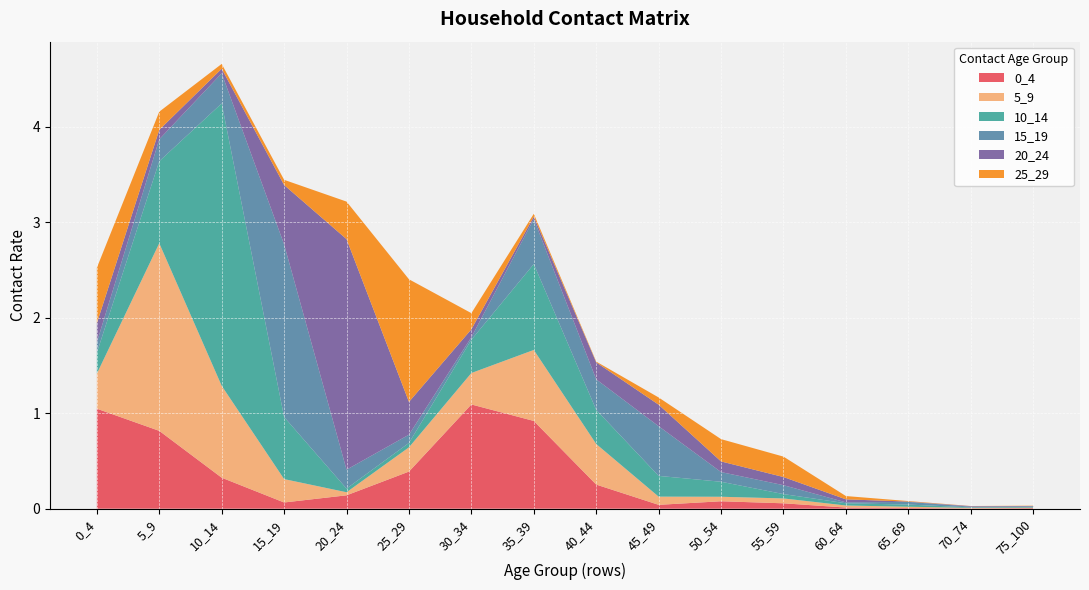

Reading left to right, extract all data points from this chart.

0_4: 0_4=1.0	5_9=0.8	10_14=0.3	15_19=0.1	20_24=0.1	25_29=0.4	30_34=1.1	35_39=0.9	40_44=0.3	45_49=0.0	50_54=0.1	55_59=0.1	60_64=0.0	65_69=0.0	70_74=0.0	75_100=0.0
5_9: 0_4=0.4	5_9=2.0	10_14=1.0	15_19=0.2	20_24=0.0	25_29=0.3	30_34=0.3	35_39=0.7	40_44=0.4	45_49=0.1	50_54=0.0	55_59=0.1	60_64=0.0	65_69=0.0	70_74=0.0	75_100=0.0
10_14: 0_4=0.2	5_9=0.9	10_14=3.0	15_19=0.7	20_24=0.0	25_29=0.0	30_34=0.3	35_39=0.9	40_44=0.4	45_49=0.2	50_54=0.2	55_59=0.0	60_64=0.0	65_69=0.0	70_74=0.0	75_100=0.0
15_19: 0_4=0.1	5_9=0.2	10_14=0.3	15_19=1.8	20_24=0.2	25_29=0.1	30_34=0.0	35_39=0.5	40_44=0.3	45_49=0.5	50_54=0.1	55_59=0.1	60_64=0.0	65_69=0.0	70_74=0.0	75_100=0.0
20_24: 0_4=0.2	5_9=0.1	10_14=0.0	15_19=0.6	20_24=2.4	25_29=0.3	30_34=0.1	35_39=0.0	40_44=0.2	45_49=0.2	50_54=0.1	55_59=0.1	60_64=0.0	65_69=0.0	70_74=0.0	75_100=0.0
25_29: 0_4=0.6	5_9=0.2	10_14=0.1	15_19=0.1	20_24=0.4	25_29=1.3	30_34=0.2	35_39=0.0	40_44=0.0	45_49=0.1	50_54=0.2	55_59=0.2	60_64=0.0	65_69=0.0	70_74=0.0	75_100=0.0